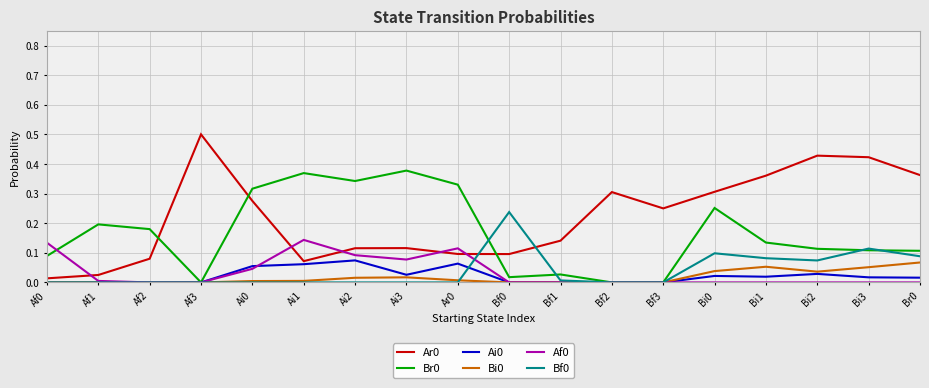

Is the value of Af0 at Bf1 greater than the value of Ai0 at Bi0?

No